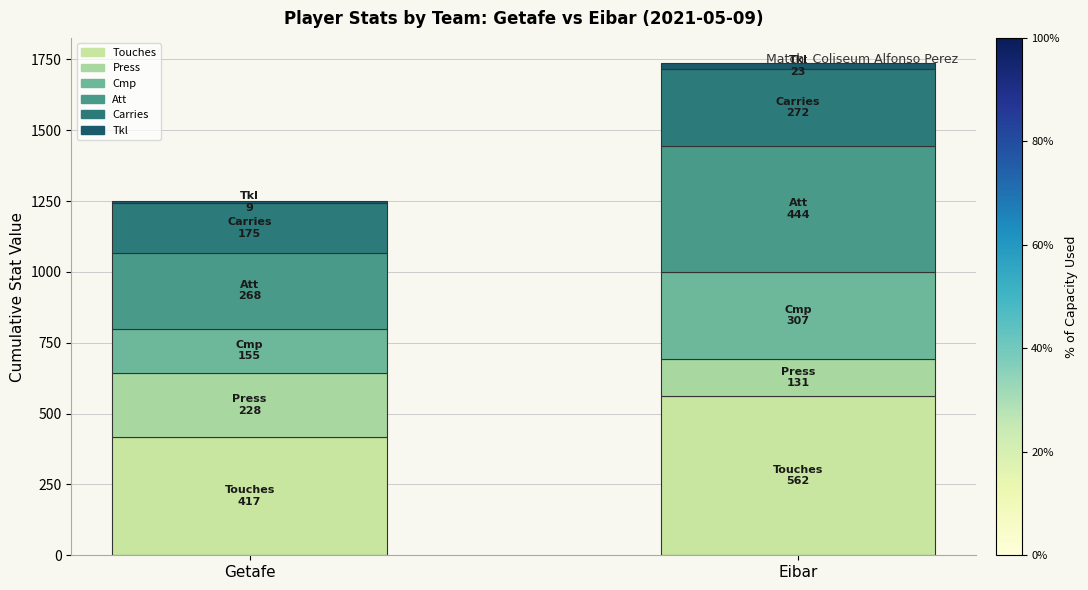

Rank the series by their maximum value, from lowest to highest.

Tkl, Press, Carries, Cmp, Att, Touches